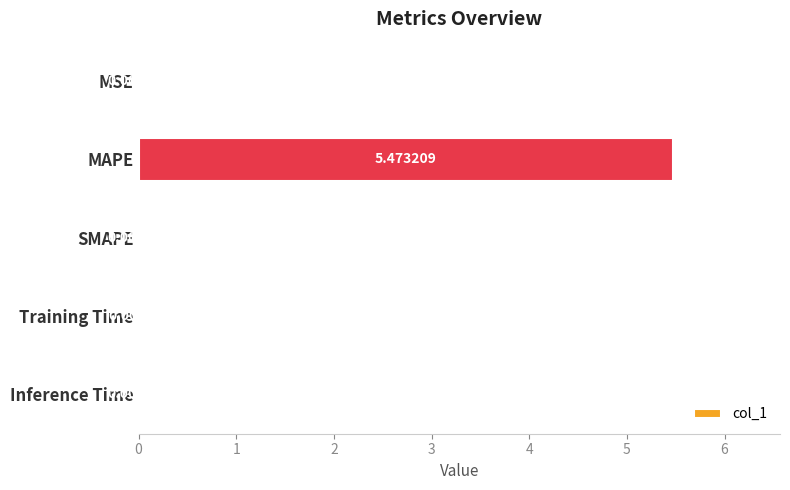

How many positive values are there?

4